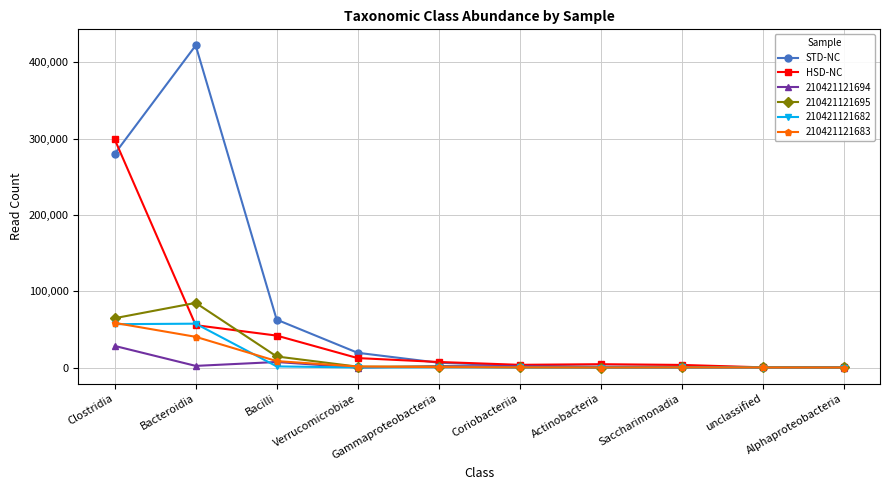

True or false: STD-NC has a value of 99408 at Bacilli.

False